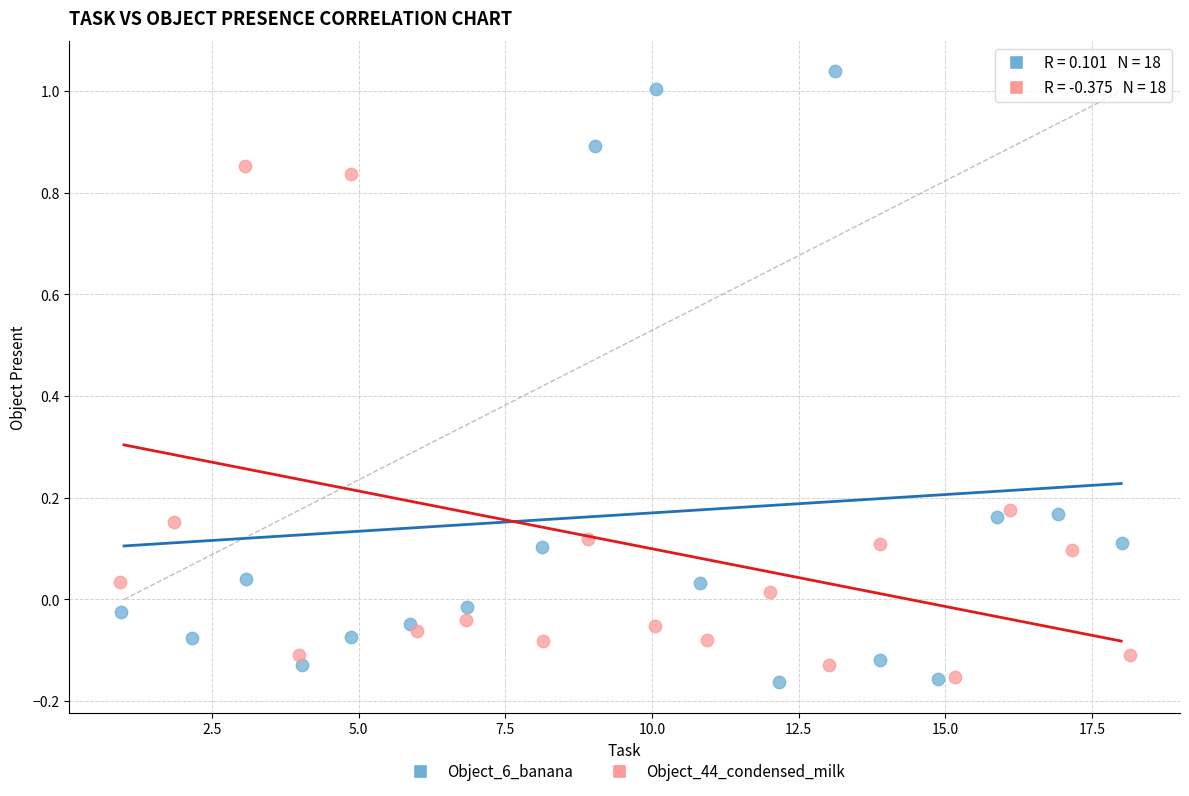

What are all the series names shown in the legend?

Object_6_banana, Object_44_condensed_milk